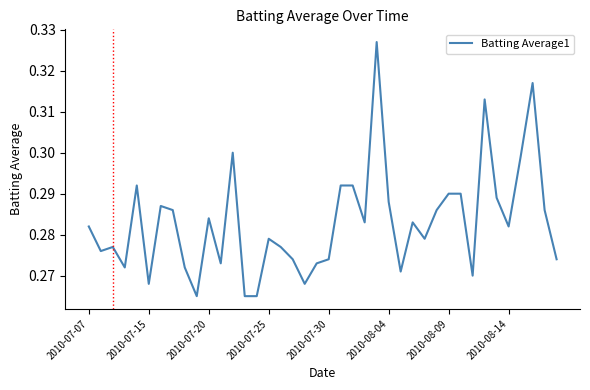

What is the sum of all values?

11.3